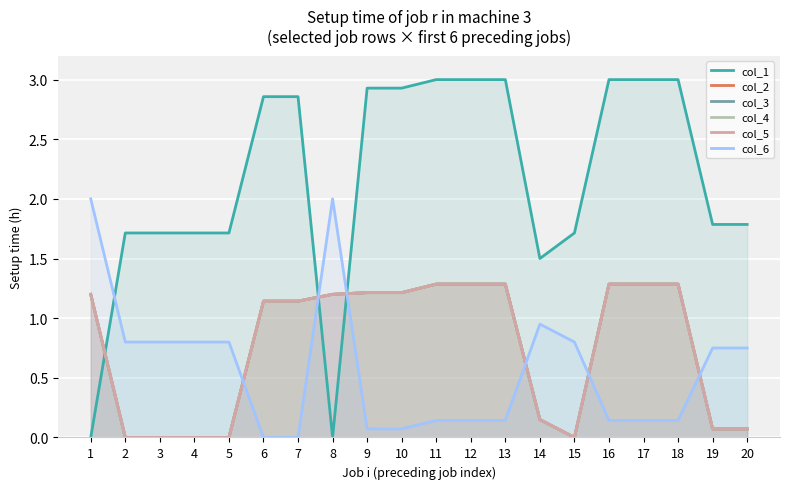

True or false: col_2 has a value of 1.3 at 18.

True